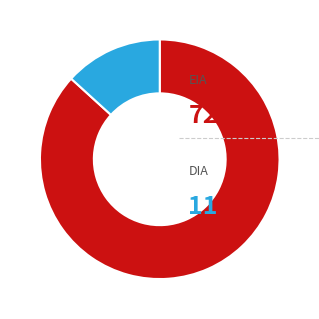

The EIA slice represents 98% of the pie. True or false?

False